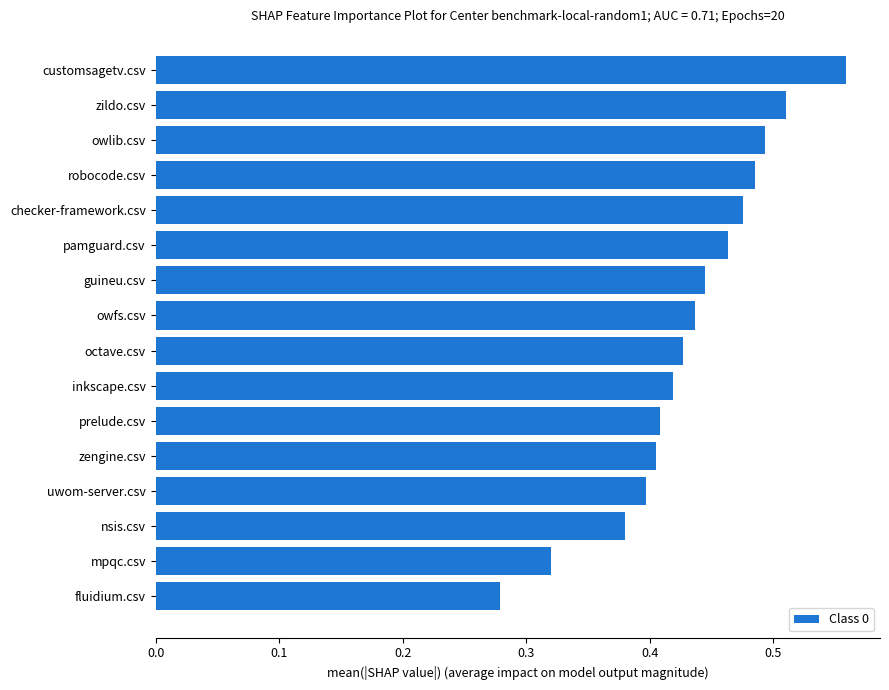

The value at nsis.csv is 0.5. True or false?

False